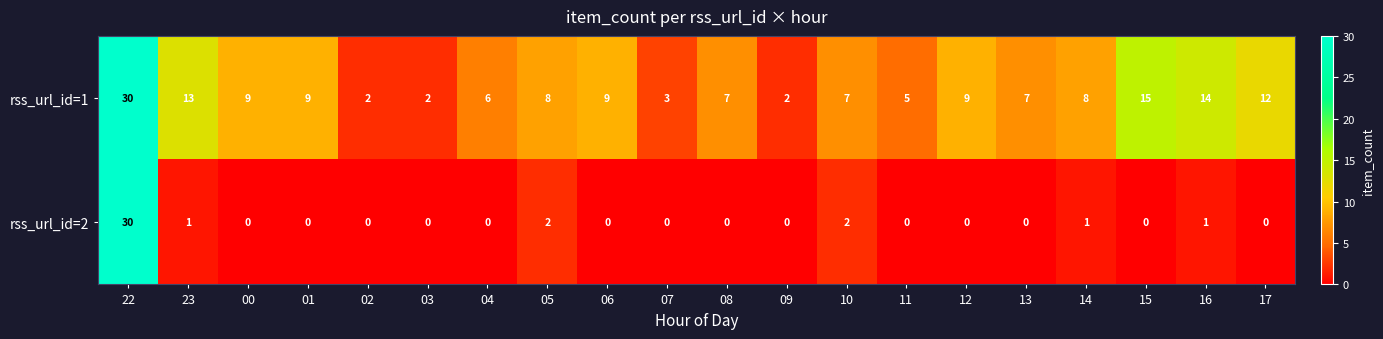

What is the approximate value of rss_url_id=1 at 08, to the nearest 10?

10